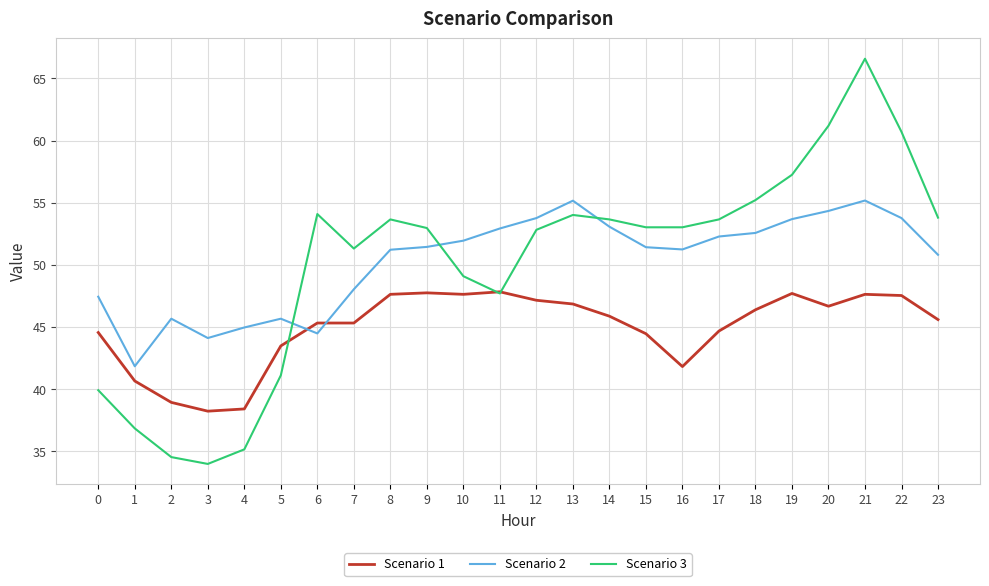

The value of Scenario 1 at 21 is 47.6. True or false?

True